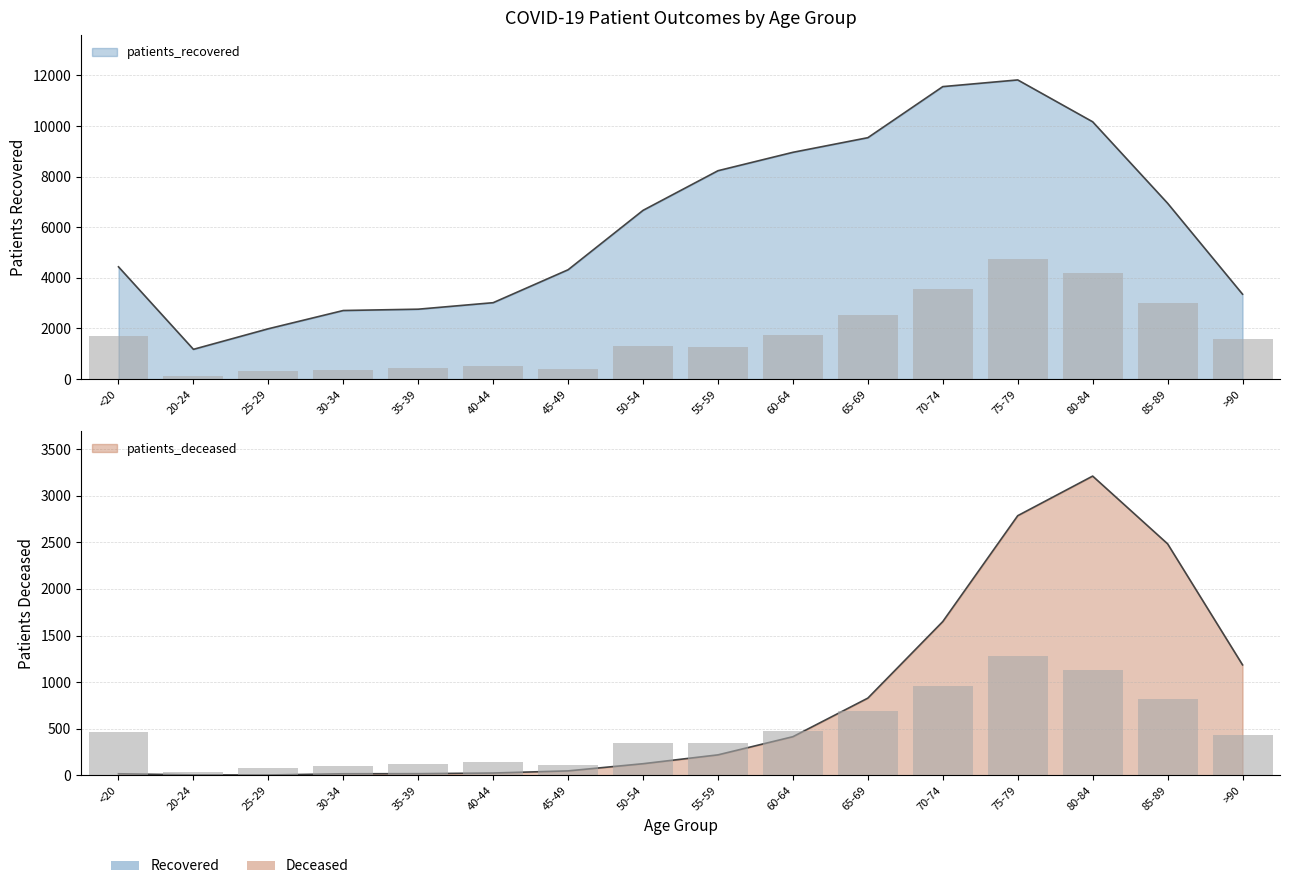

Between 50-54 and >90, which series saw the biggest shift?

patients_recovered